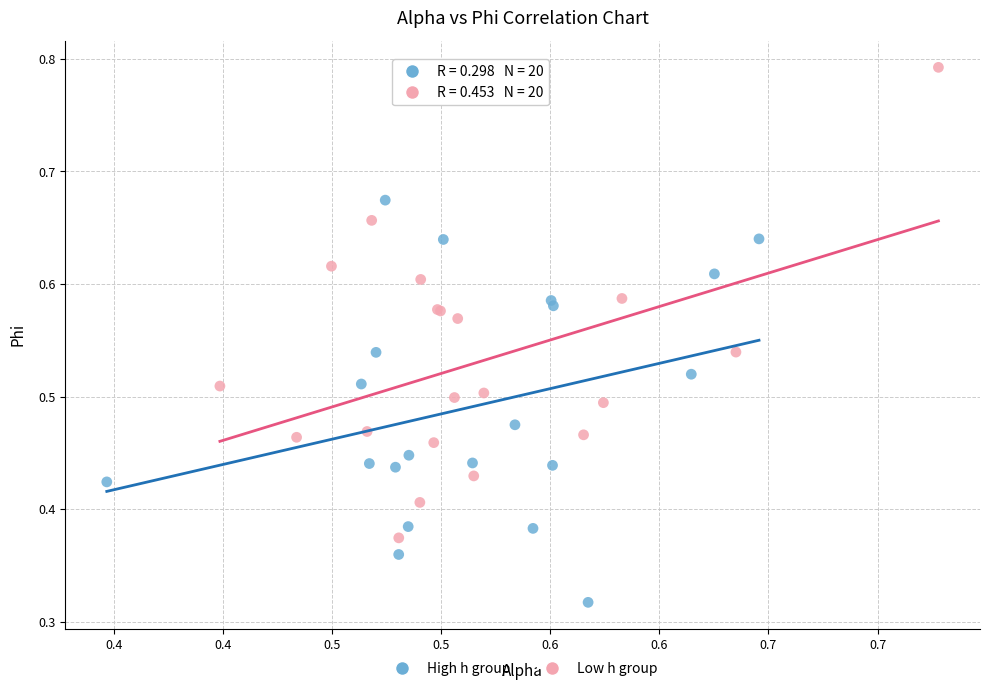

Which series reaches the maximum Y coordinate?

Low h group